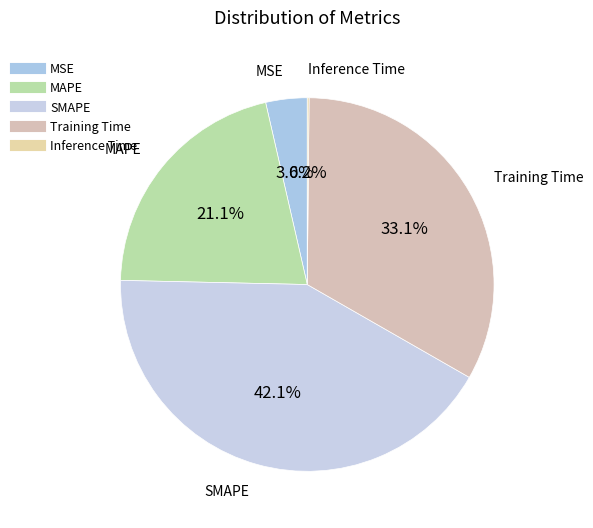

To the nearest percent, what is the average slice percentage?

20%